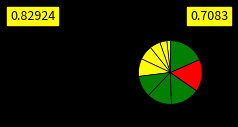

How many slices are in this pie chart?

10